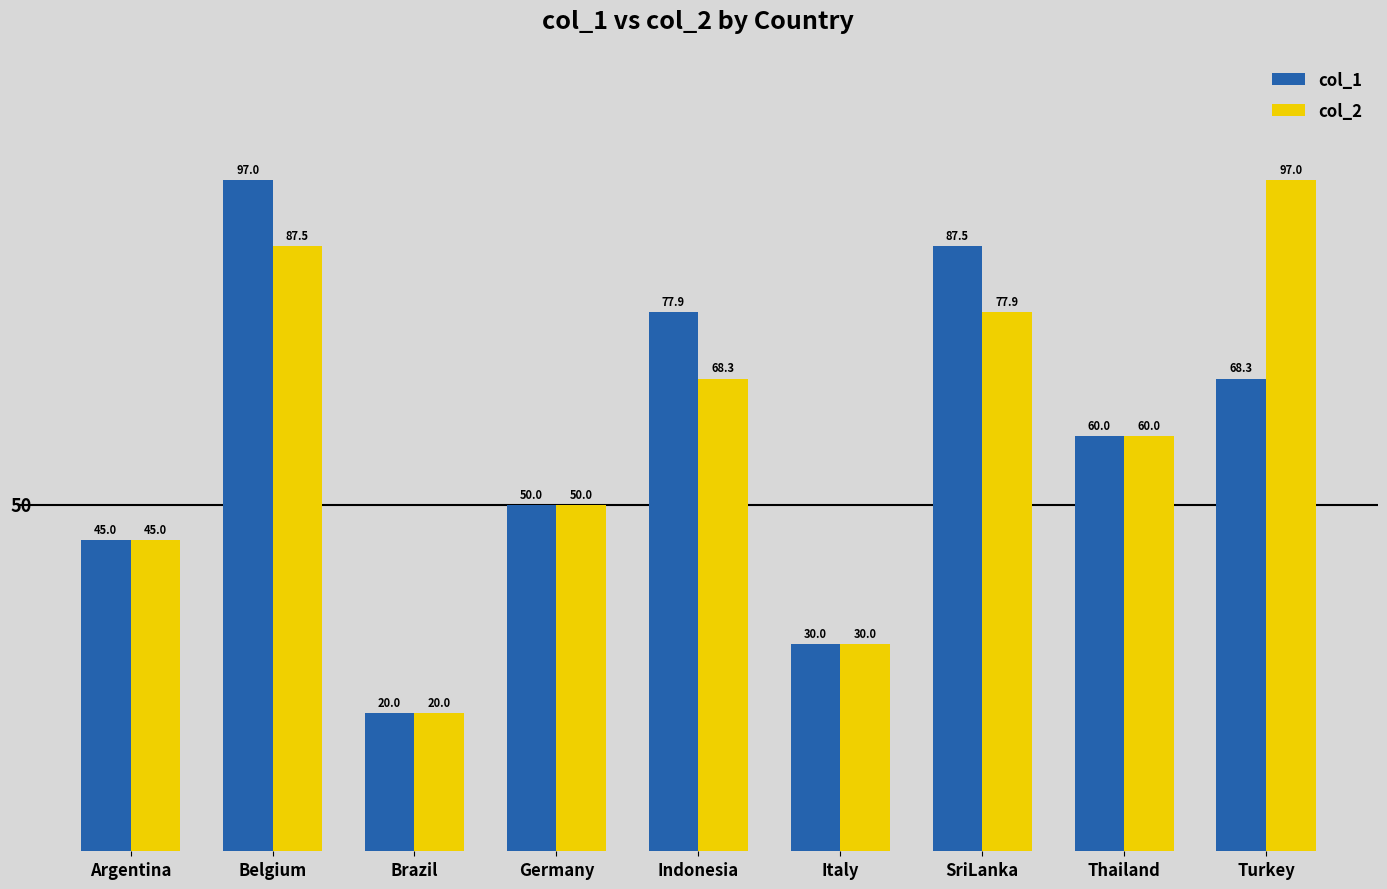

What is the total value across all series at Brazil?

40.0